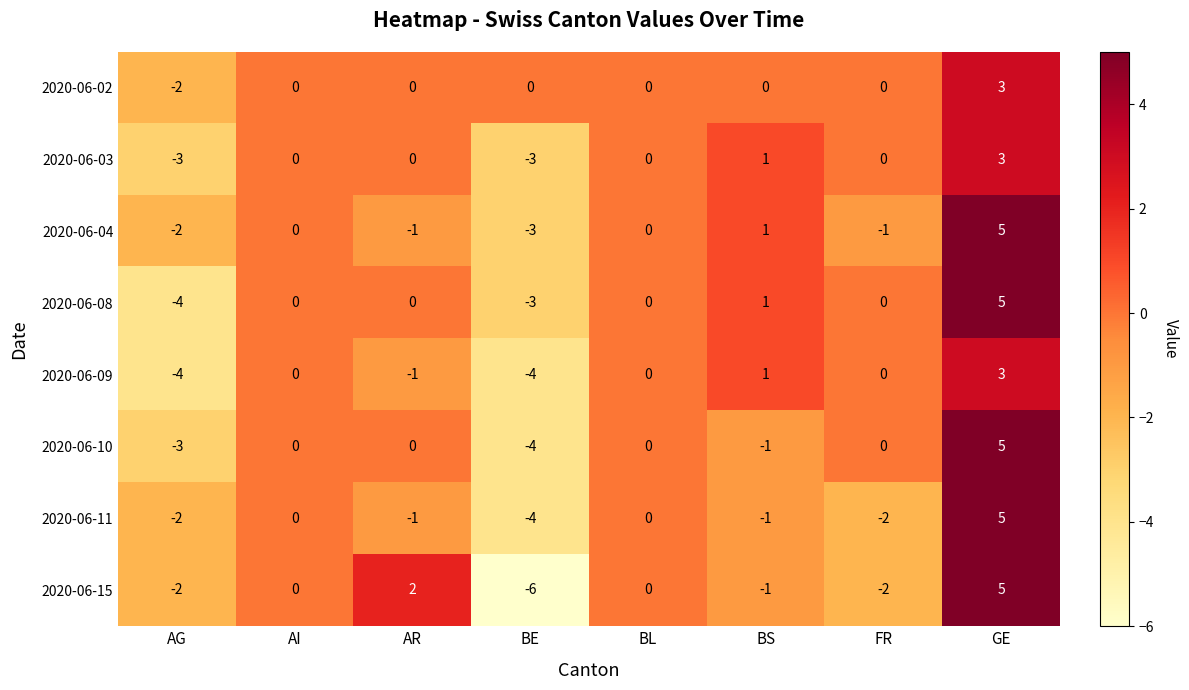

What is the difference between the second highest and second lowest values in the 2020-06-09 series?

5